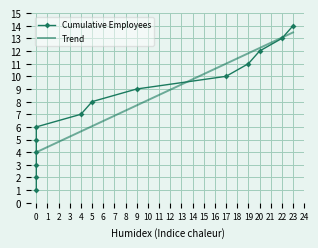

What is the sum of all values?

105